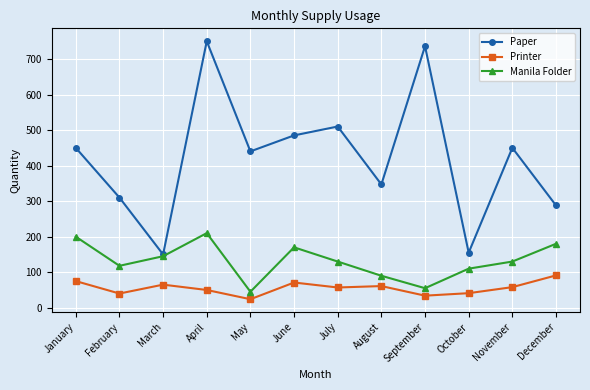

List the series in order of their peak value, highest first.

Paper, Manila Folder, Printer